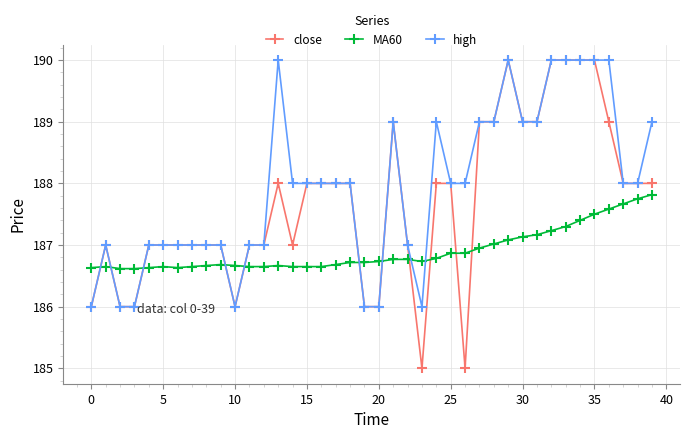

Which series has the largest total across all categories?

high